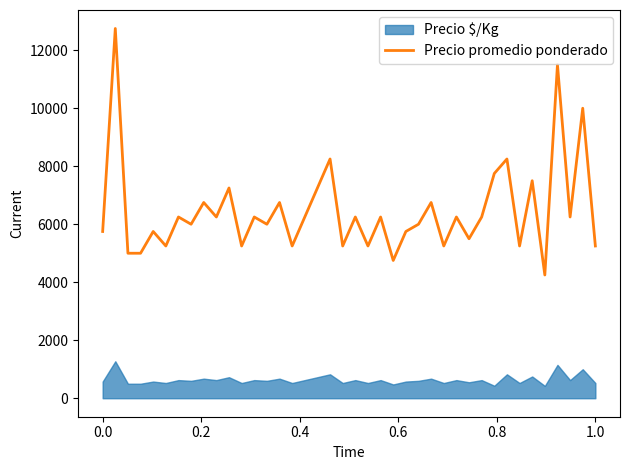

What is the minimum value for Precio promedio ponderado?

4250